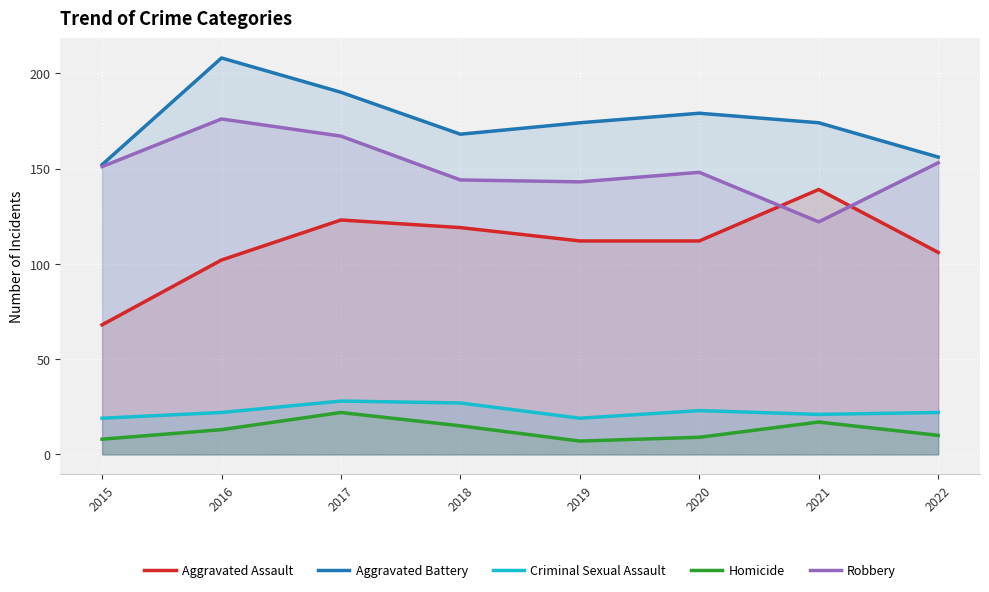

What is the minimum value for Homicide?

7